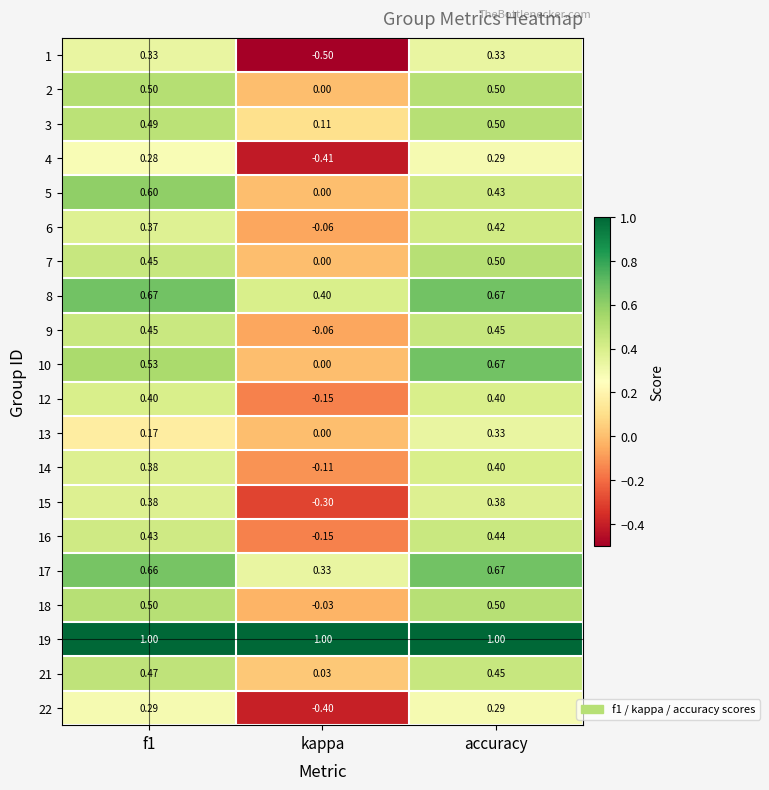

Where is 8 nearest to the value 0?

kappa